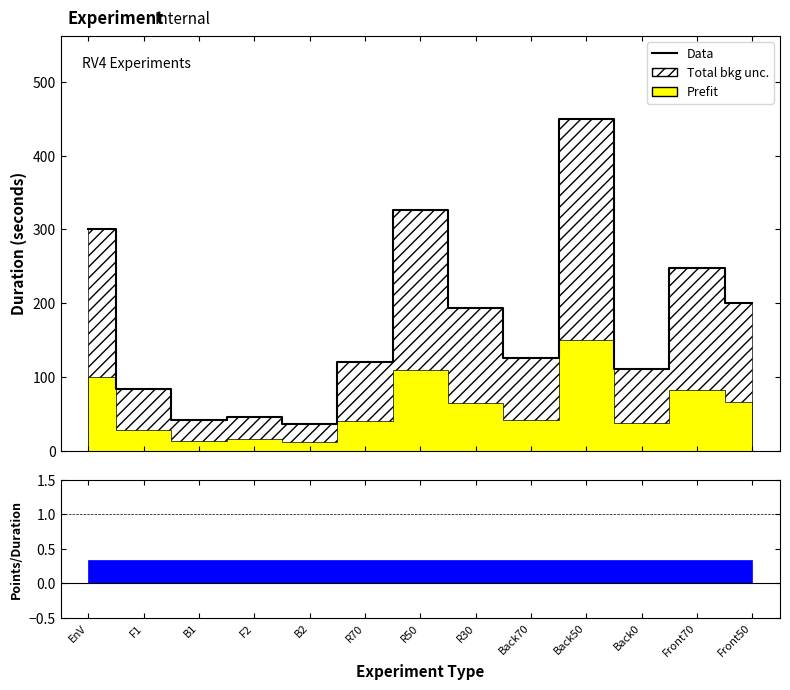

What is the approximate value at EnV?

300